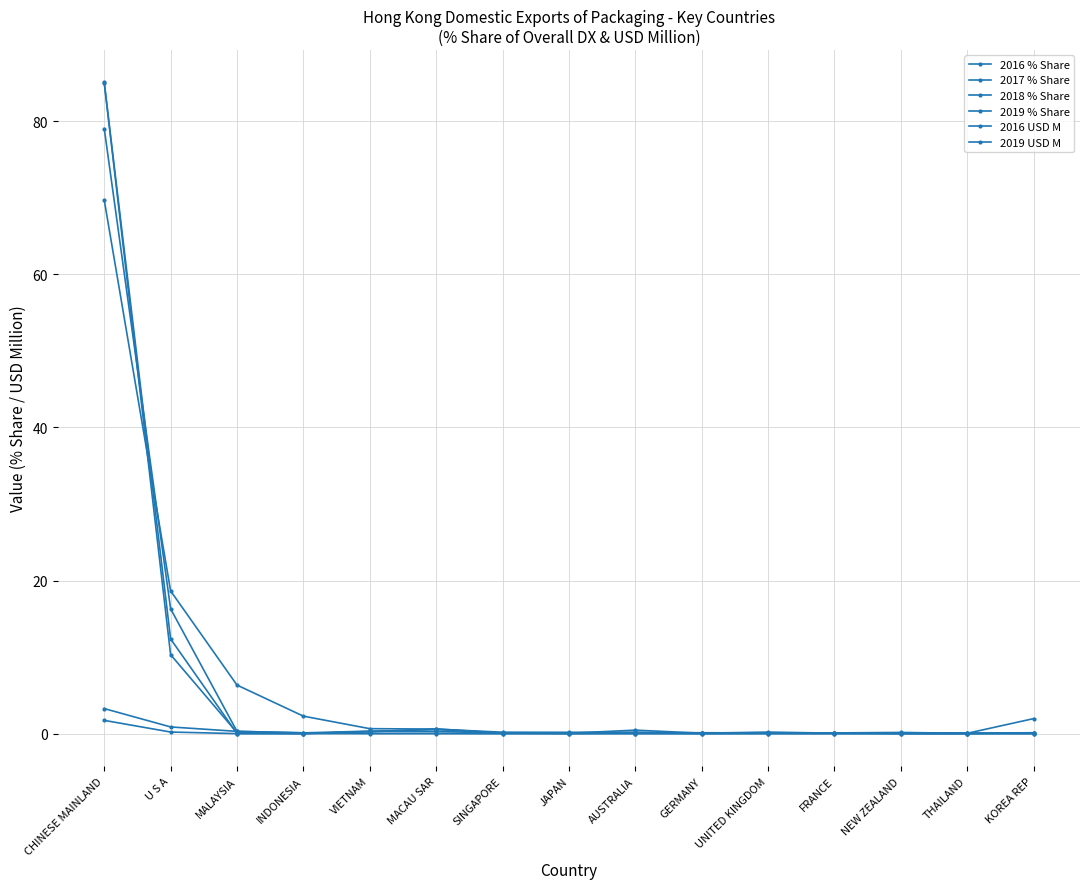

Which has a higher value, THAILAND or GERMANY?

GERMANY